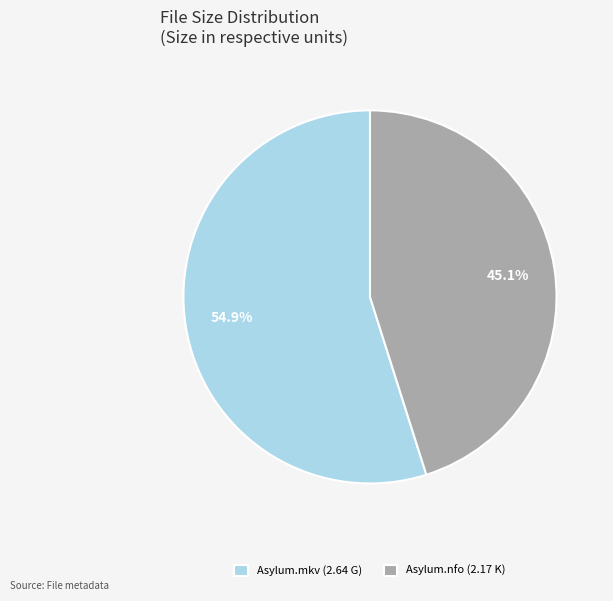

How many segments does this pie chart have?

2